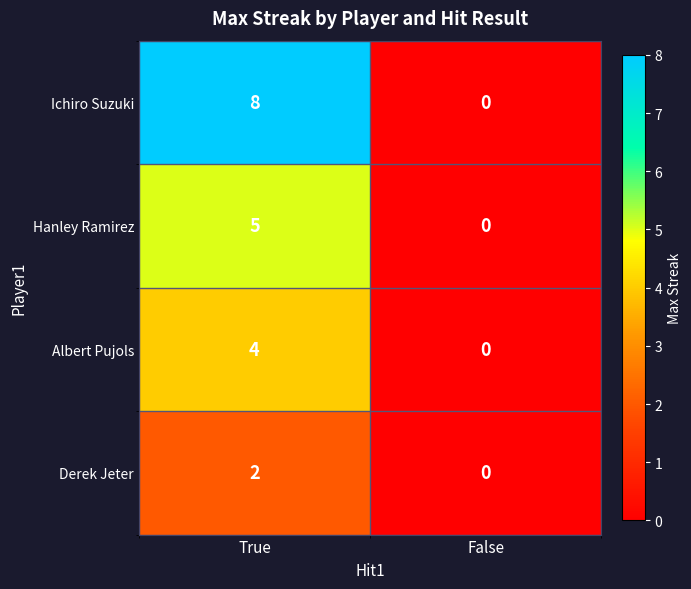

How many series are shown in this chart?

4